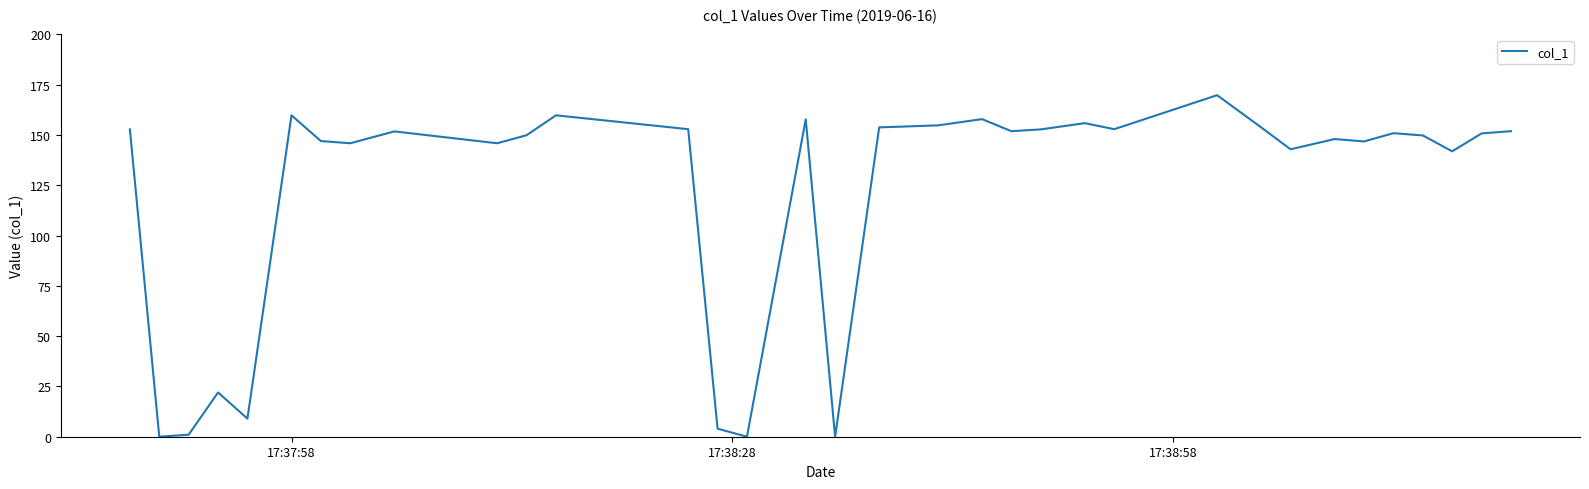

What is the maximum value shown in the chart?

169.8